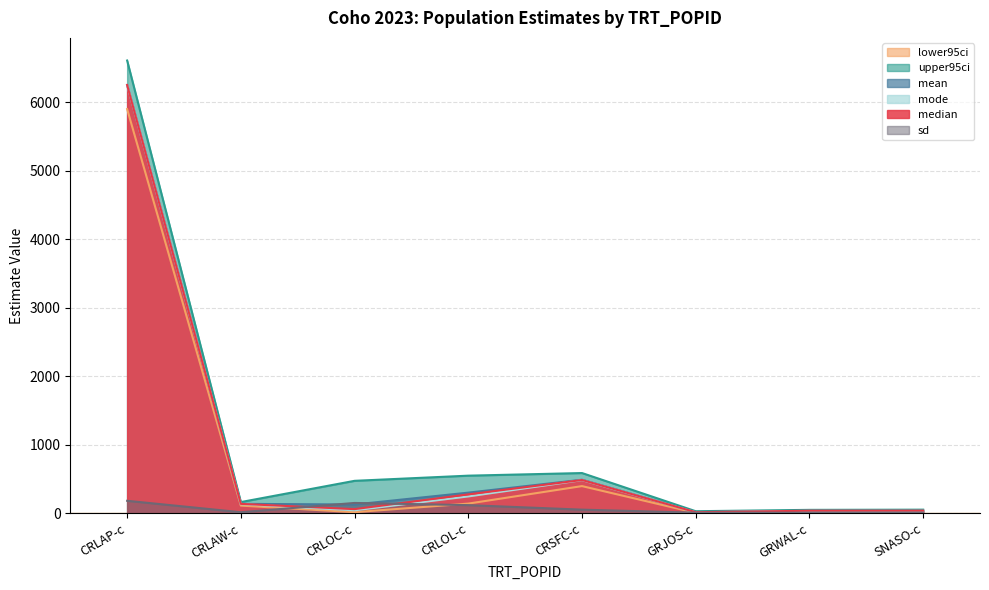

Reading right to left, what are all the values shown in this chart?

median: SNASO-c=35.8	GRWAL-c=35.1	GRJOS-c=13.9	CRSFC-c=483.5	CRLOL-c=274.2	CRLOC-c=58.7	CRLAW-c=135.4	CRLAP-c=6249.6
lower95ci: SNASO-c=23.7	GRWAL-c=21.4	GRJOS-c=4.6	CRSFC-c=394.9	CRLOL-c=139.4	CRLOC-c=14.3	CRLAW-c=110.0	CRLAP-c=5898.4
upper95ci: SNASO-c=50.8	GRWAL-c=47.9	GRJOS-c=28.1	CRSFC-c=585.4	CRLOL-c=547.2	CRLOC-c=471.8	CRLAW-c=161.8	CRLAP-c=6607.0
mean: SNASO-c=36.3	GRWAL-c=35.8	GRJOS-c=15.2	CRSFC-c=487.5	CRLOL-c=299.4	CRLOC-c=126.4	CRLAW-c=135.6	CRLAP-c=6251.9
mode: SNASO-c=34.1	GRWAL-c=33.7	GRJOS-c=12.5	CRSFC-c=481.7	CRLOL-c=244.1	CRLOC-c=41.2	CRLAW-c=131.2	CRLAP-c=6251.3
sd: SNASO-c=7.0	GRWAL-c=6.8	GRJOS-c=6.8	CRSFC-c=51.1	CRLOL-c=117.0	CRLOC-c=148.9	CRLAW-c=13.5	CRLAP-c=180.4